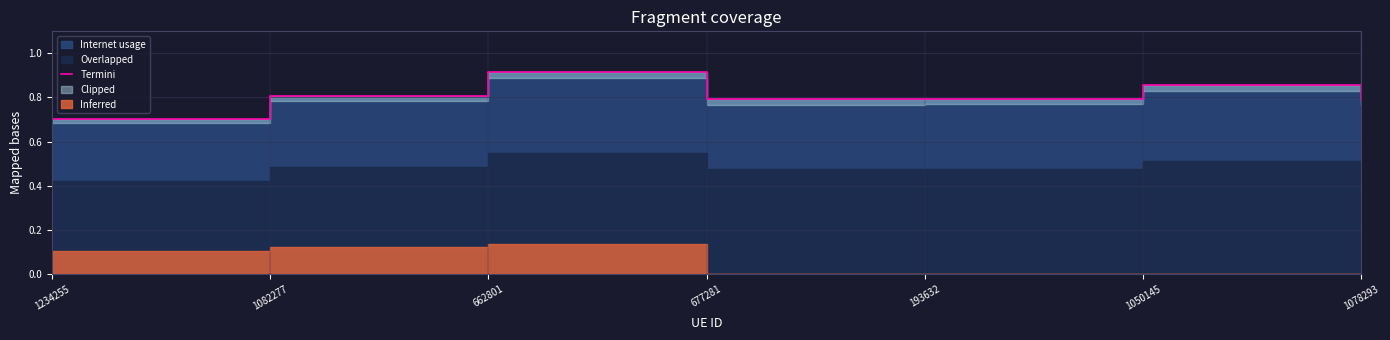

Which category has the highest value across all series?

662801